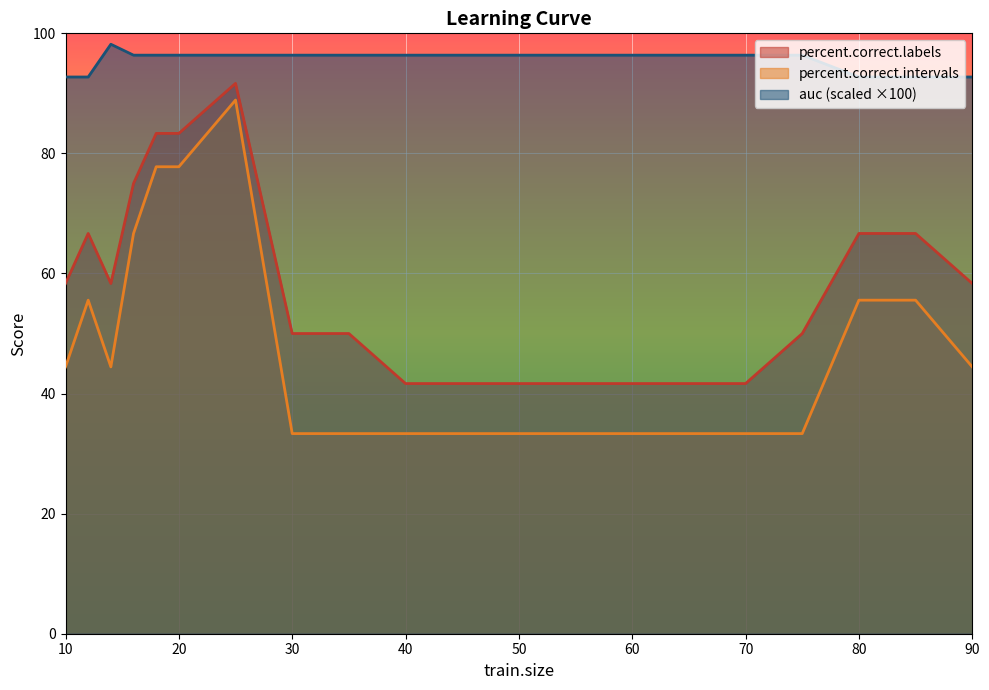

What is the average value of the auc series?

95.5